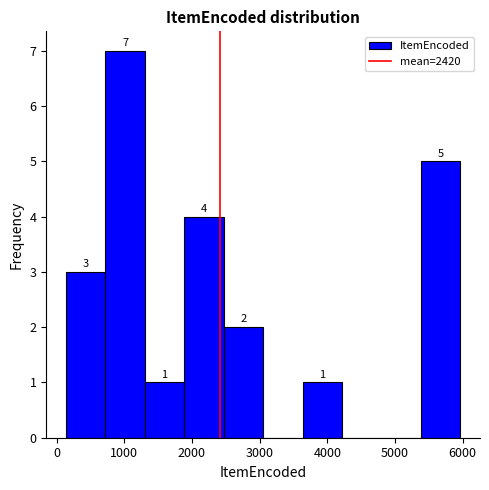

Over which range of the x-axis is the bar tallest?

700 to 1300